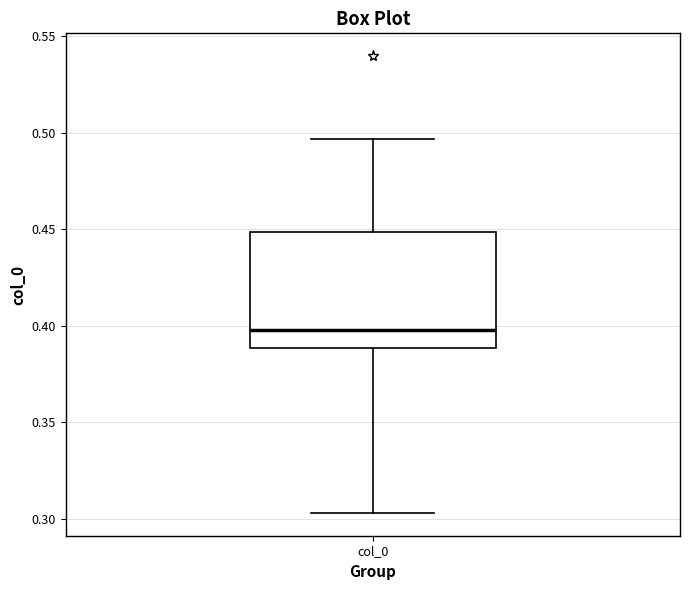

Read this box plot against the y-axis: the position of the median line, the range covered by the box, and the ends of both whiskers. The values are not printed on the chart, so give them approximately, as read against the axis.

median 0.400, box 0.390 to 0.450, whiskers 0.305 to 0.495